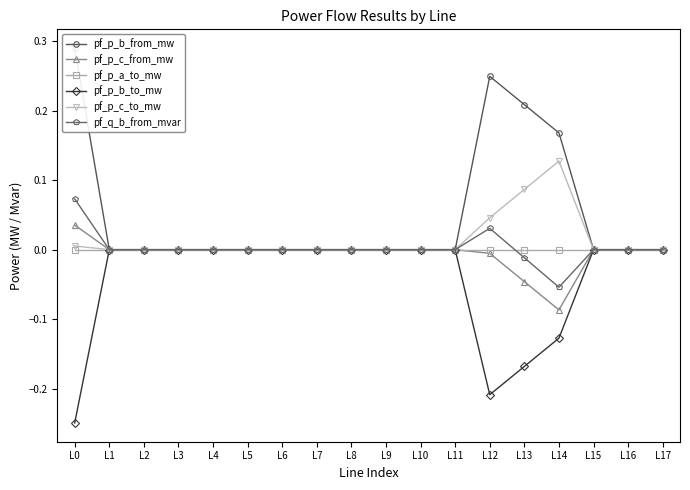

The value of pf_p_b_to_mw at L17 is 0.0. True or false?

True